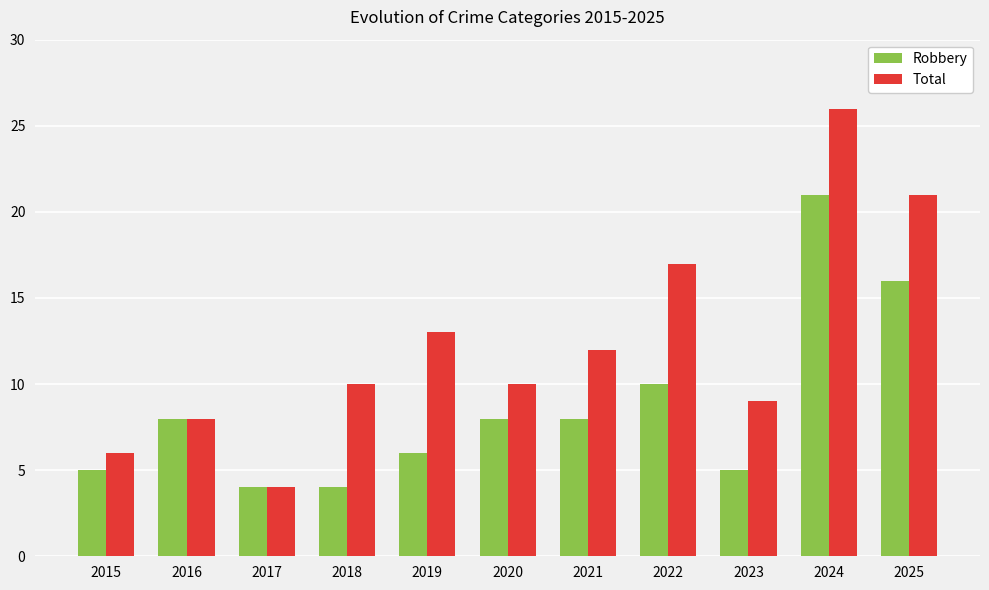

What is the difference between the maximum and second lowest values in the Total series?

20